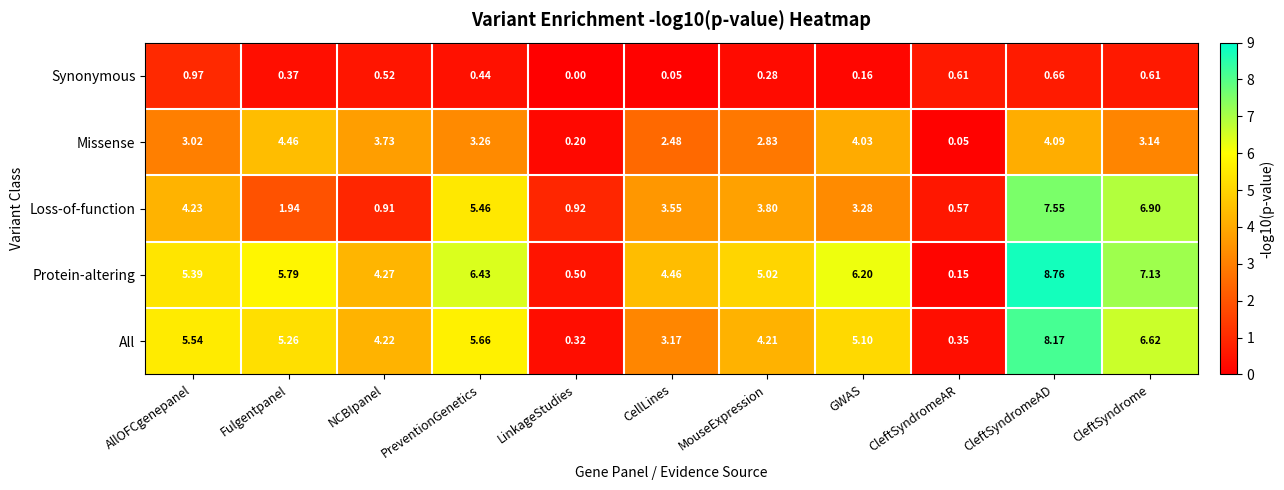

At which label is All closest to 4?

MouseExpression